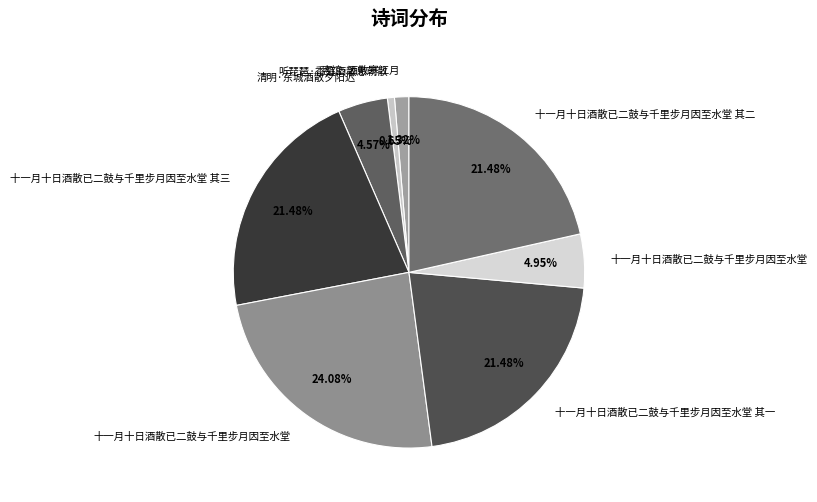

How many segments does this pie chart have?

8